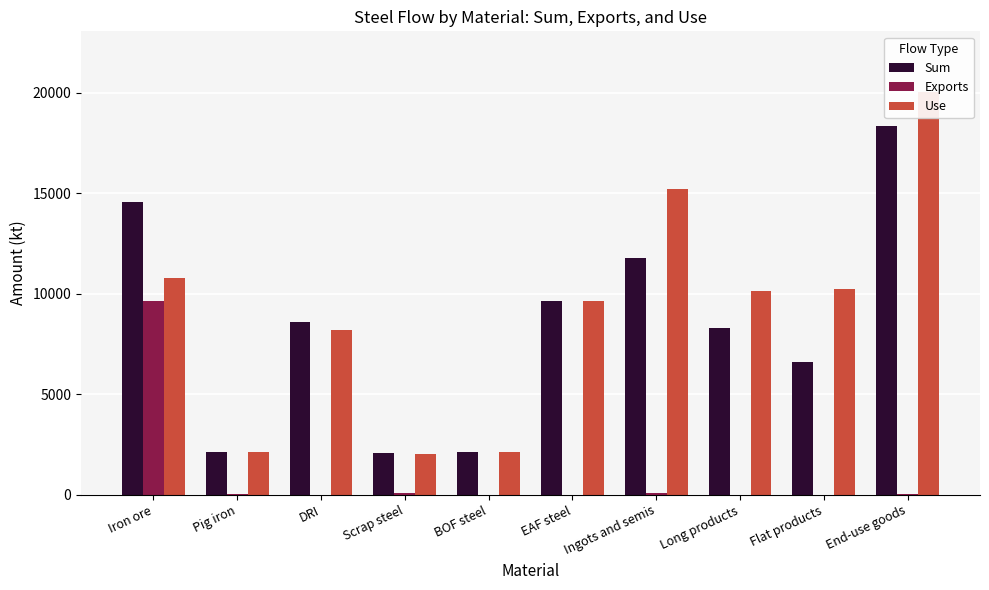

At which category is the sum across all series the highest?

End-use goods